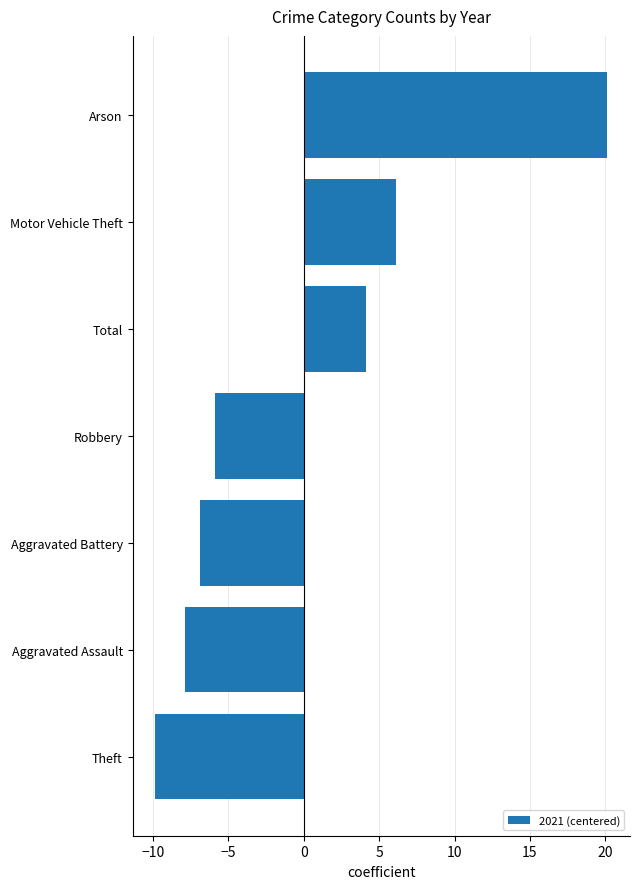

Are the bars horizontal?

Yes